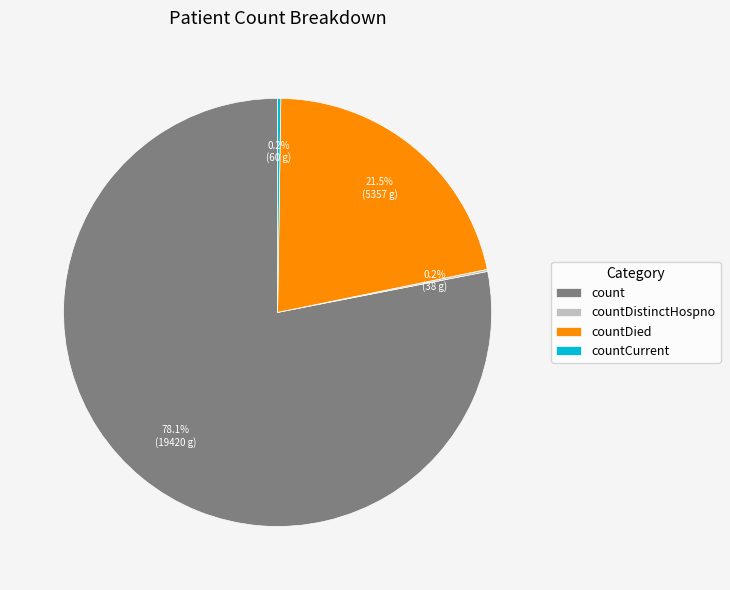

Does any single category account for the majority?

Yes